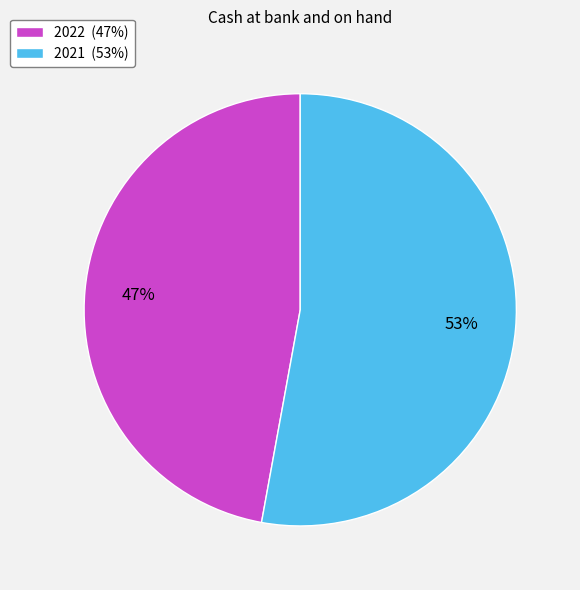

Combined, do 2021 and 2022 account for over 50%?

Yes